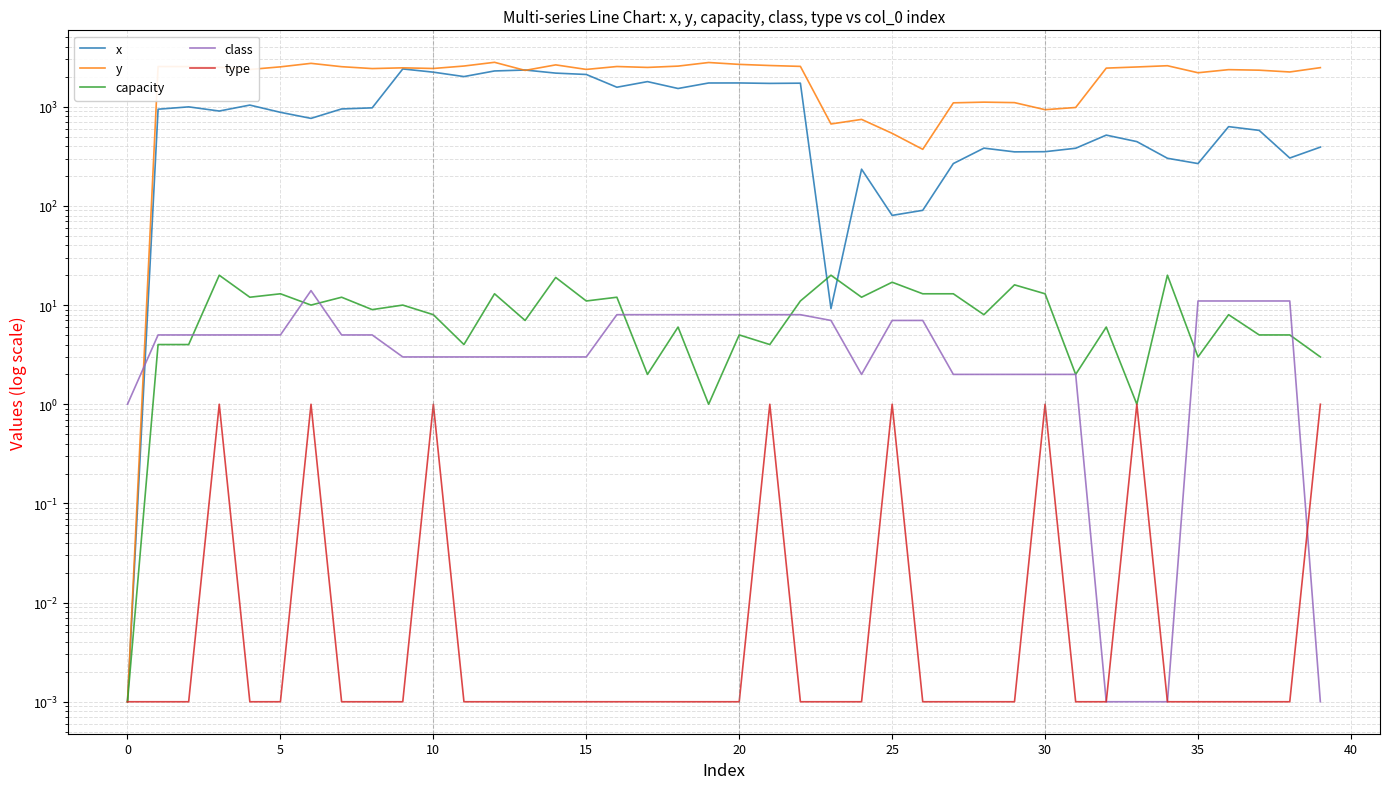

What is the spread (max minus min) of values at 22?

2552.9